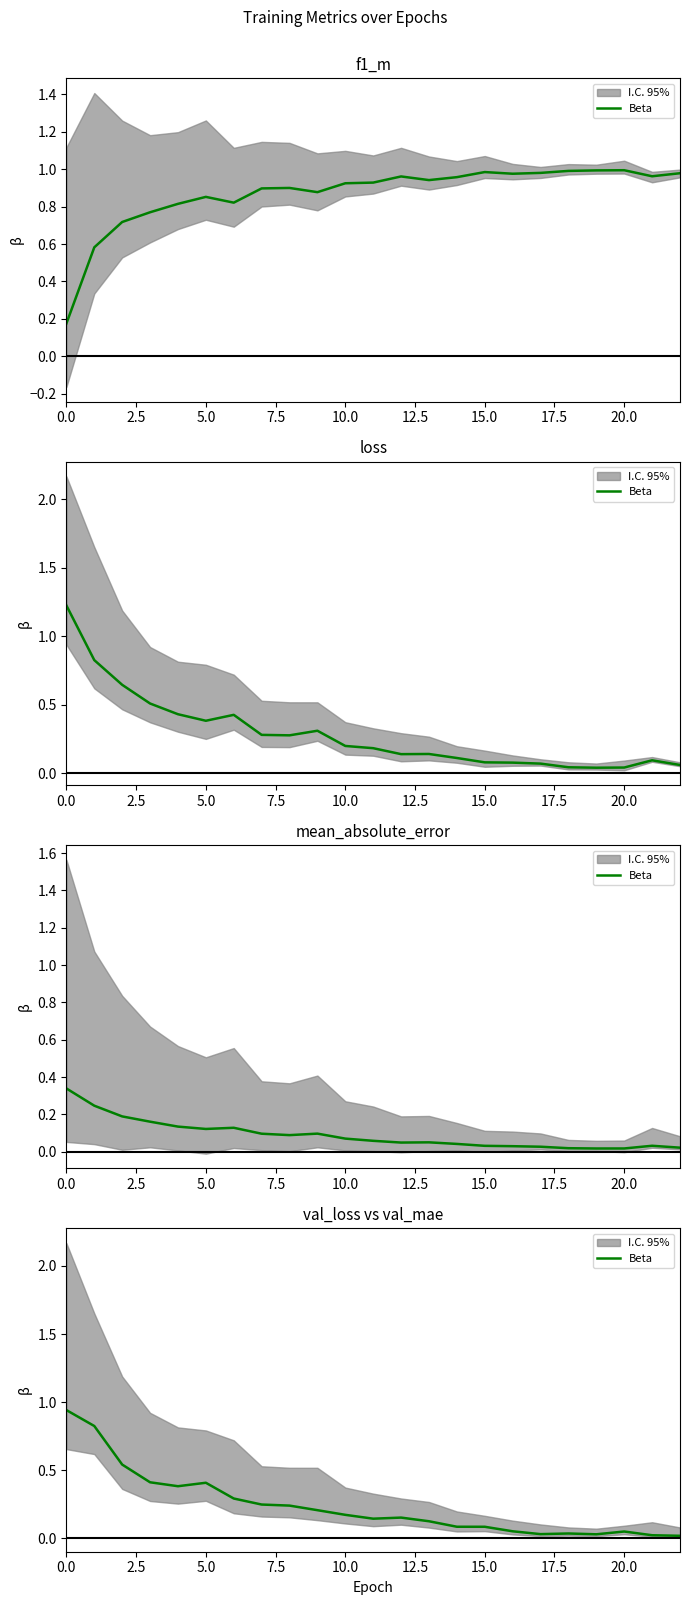

What is the average value?

0.2